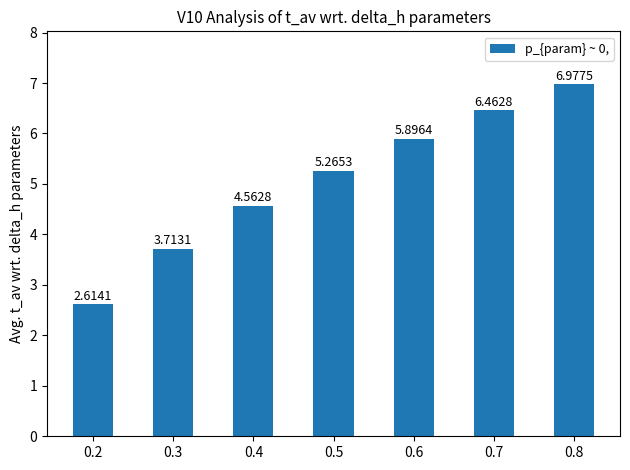

Rank the categories by value from lowest to highest.

0.2, 0.3, 0.4, 0.5, 0.6, 0.7, 0.8